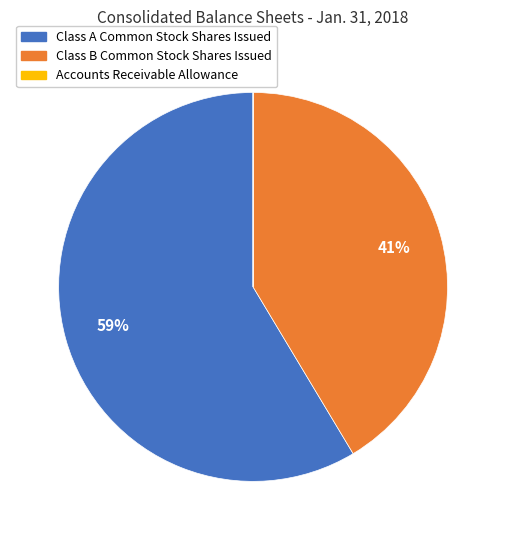

Which category has the biggest portion of the pie?

Class A Common Stock Shares Issued